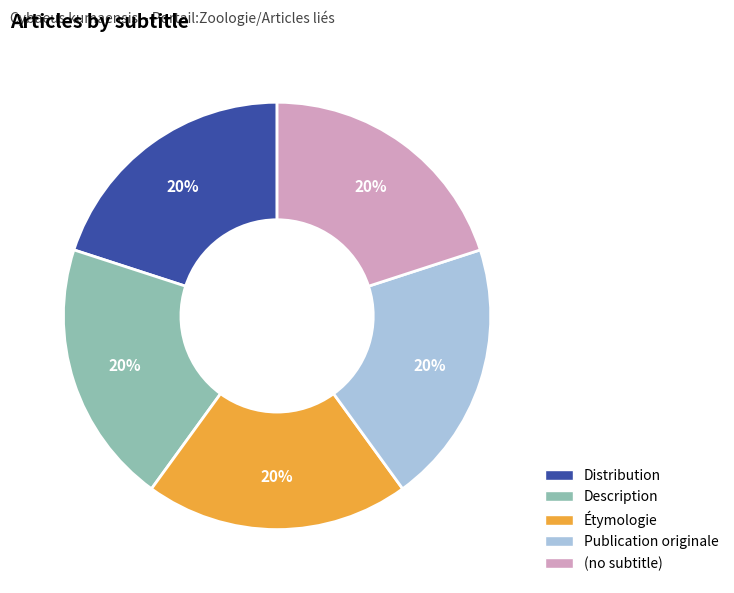

Is the sum of Publication originale and Étymologie greater than half?

No